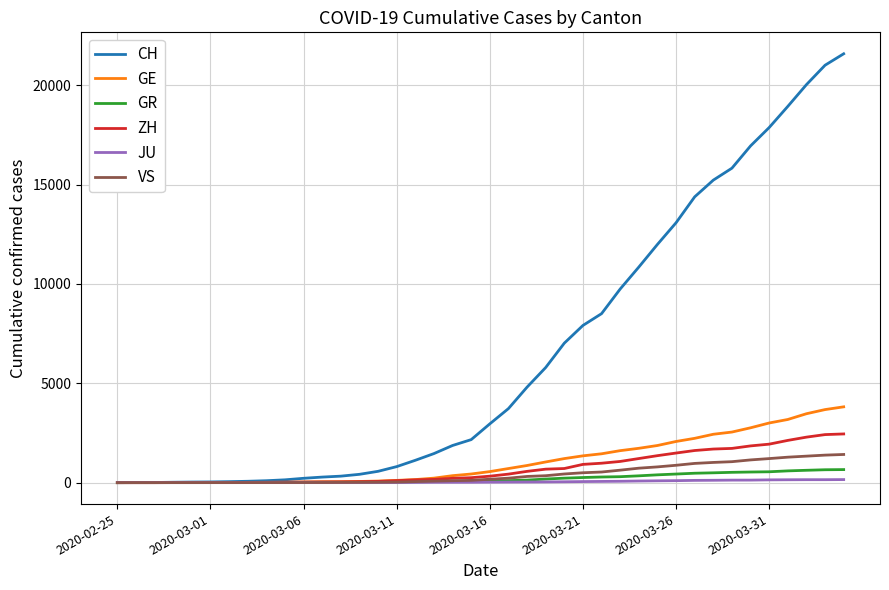

Which series has the largest total across all categories?

CH